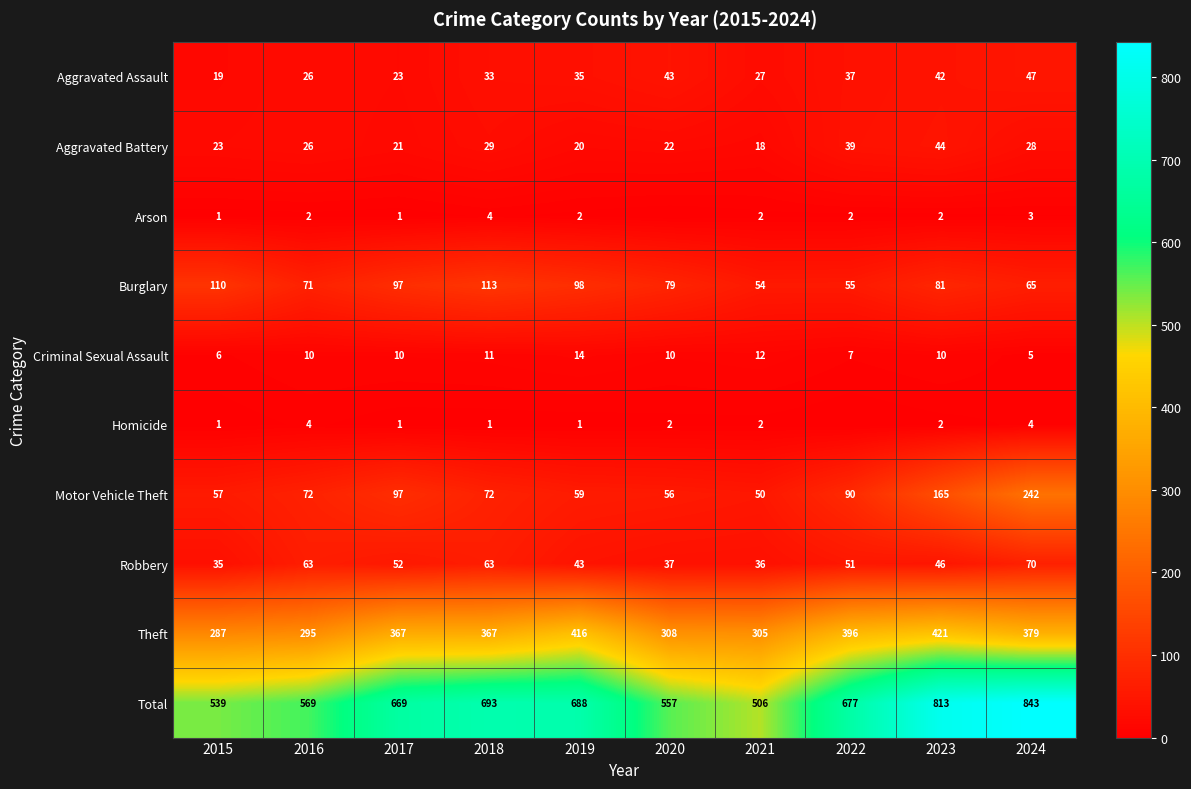

What is the spread (max minus min) of values at 2017?

668